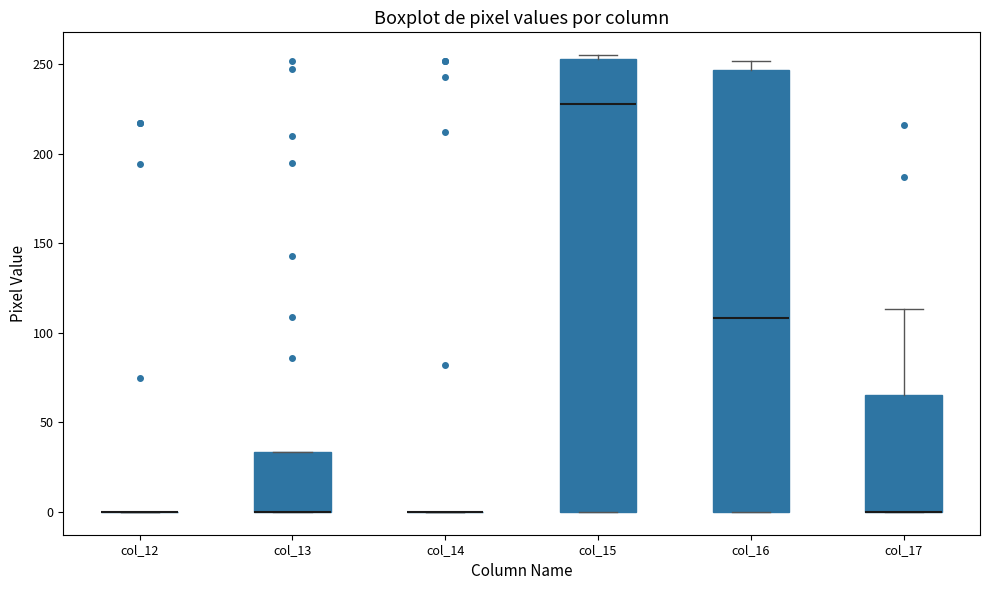

Reading left to right, read every box against the y-axis: the position of its median line, the range the box covers, and the ends of its whiskers. The values are not printed on the chart, so give them approximately, as read against the axis.

col_12: box collapsed to a line at 0, whiskers 0 to 0
col_13: median 0 (drawn on the box's lower edge), box 0 to 35, whiskers 0 to 35
col_14: box collapsed to a line at 0, whiskers 0 to 0
col_15: median 230, box 0 to 255, whiskers 0 to 255 (just above the box's upper edge)
col_16: median 110, box 0 to 245, whiskers 0 to 250
col_17: median 0 (drawn on the box's lower edge), box 0 to 65, whiskers 0 to 115